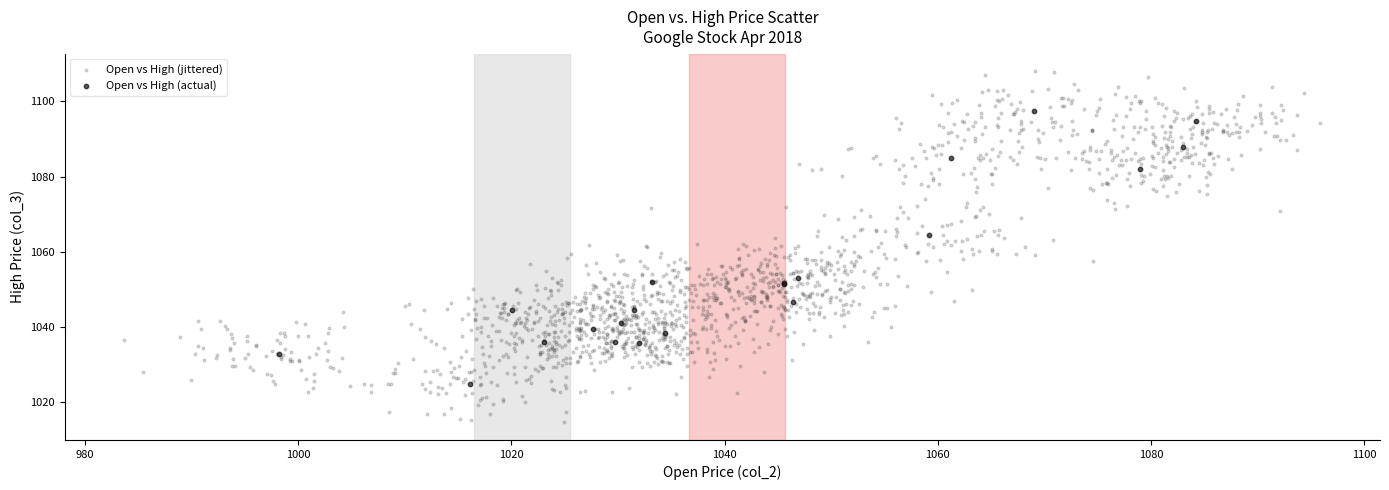

Which series reaches the minimum Y coordinate?

Open vs High (jittered)